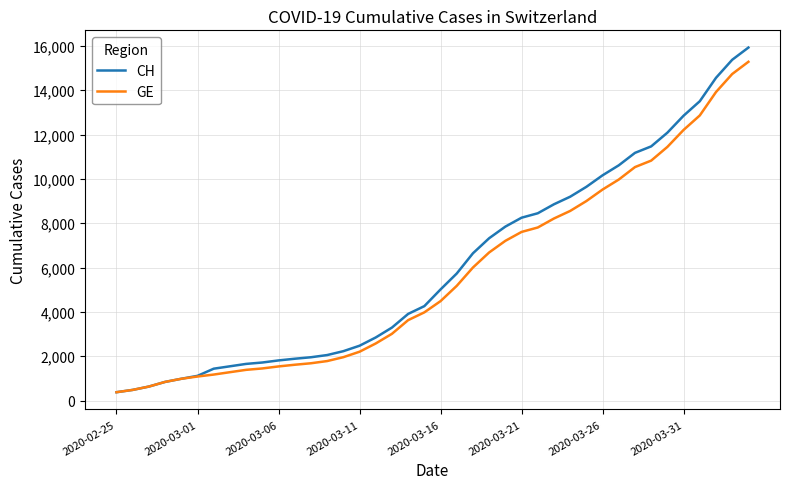

Which series has the widest spread of values?

CH